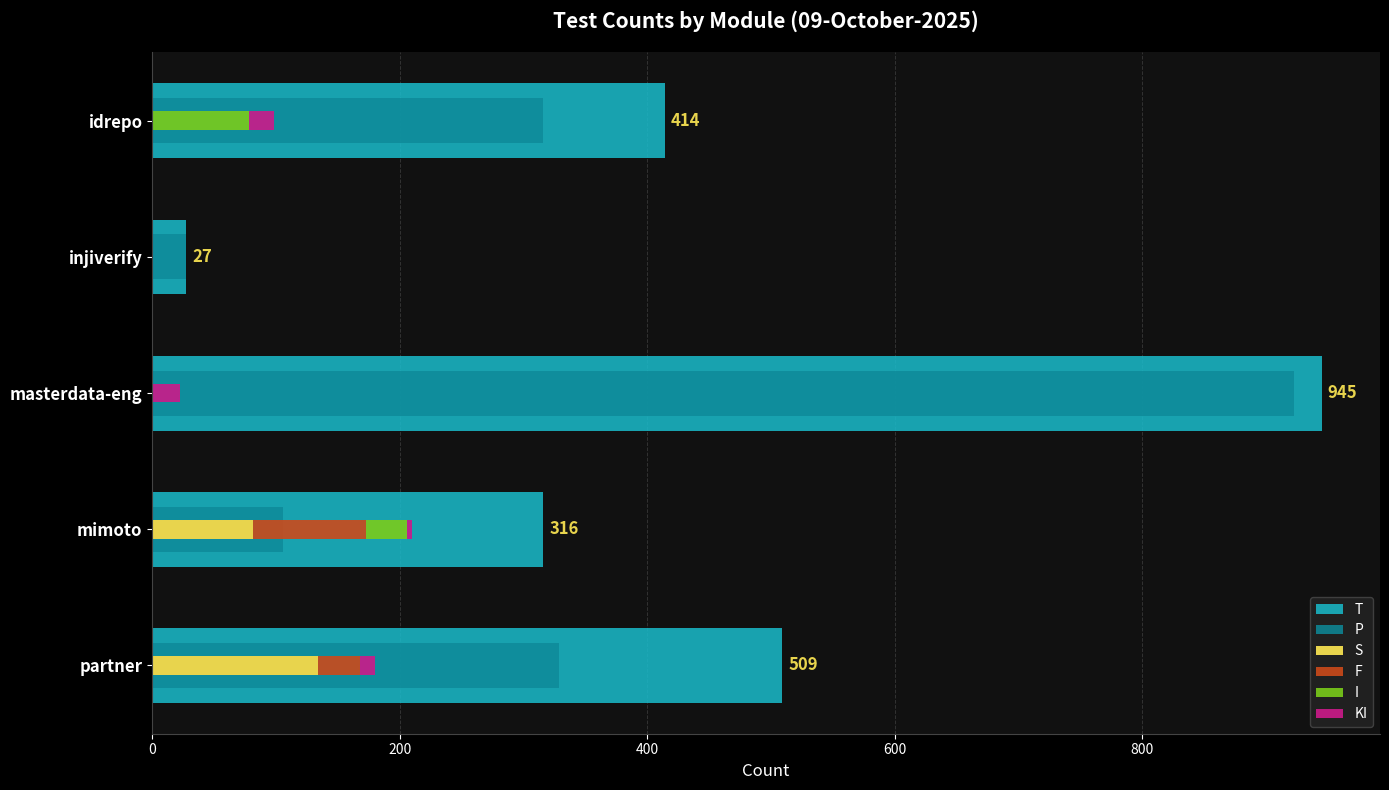

How many groups of bars are there?

5